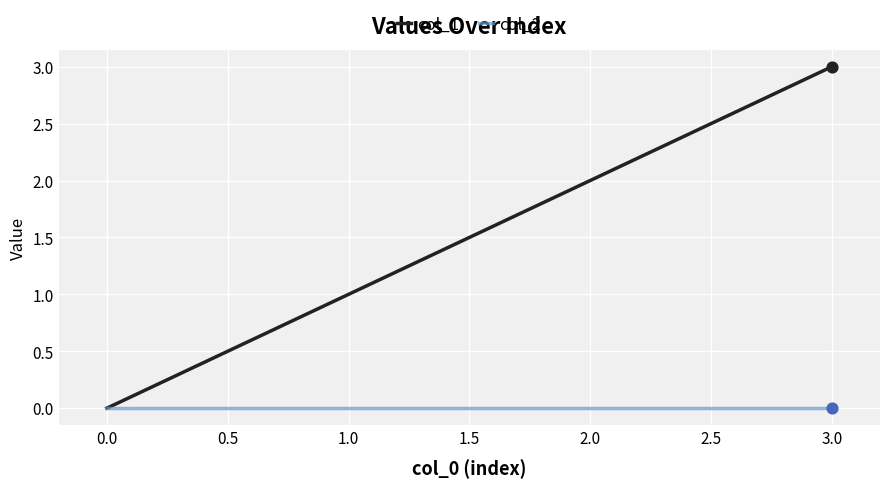

What are all the series names shown in the legend?

col_1, col_2